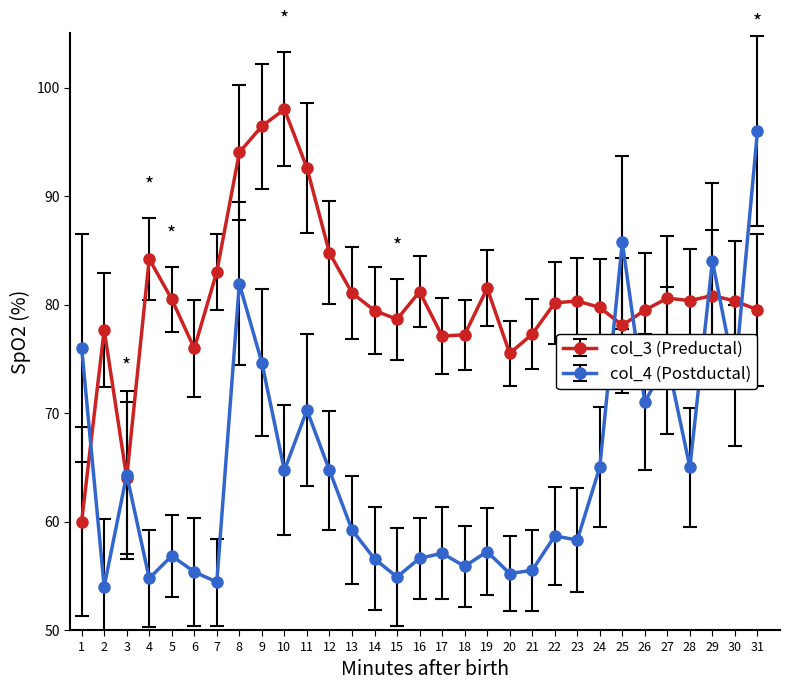

True or false: col_4 (Postductal) has a value of 81.5 at 4.

False